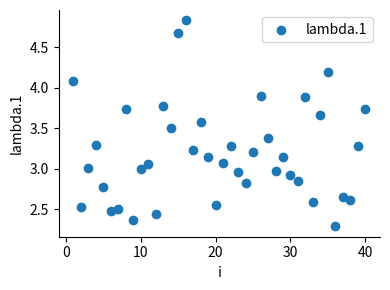

What is the range of X values (max minus min)?

39.0